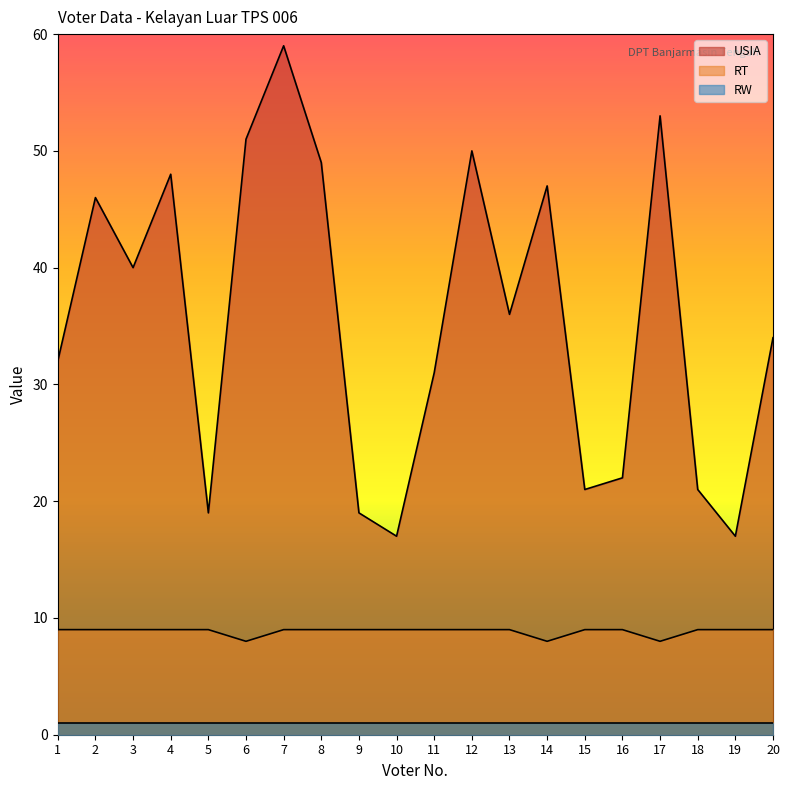

What is the sum of all USIA values?

712